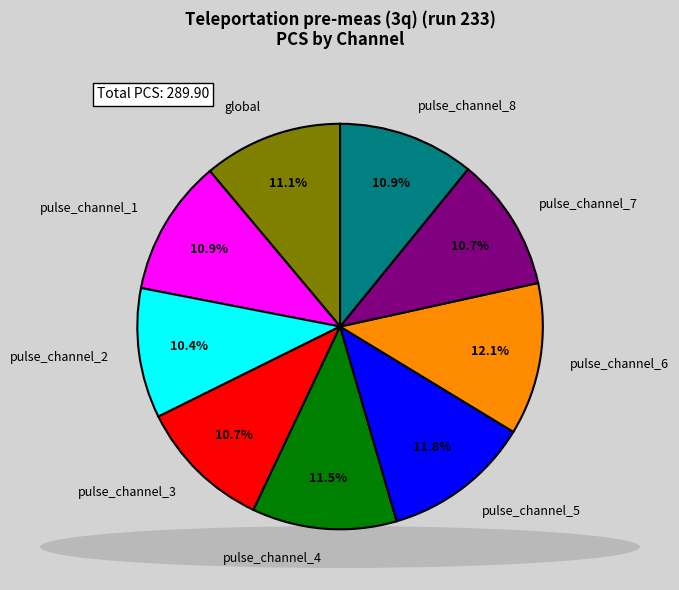

What percentage is the pulse_channel_5 slice, to the nearest percent?

12%